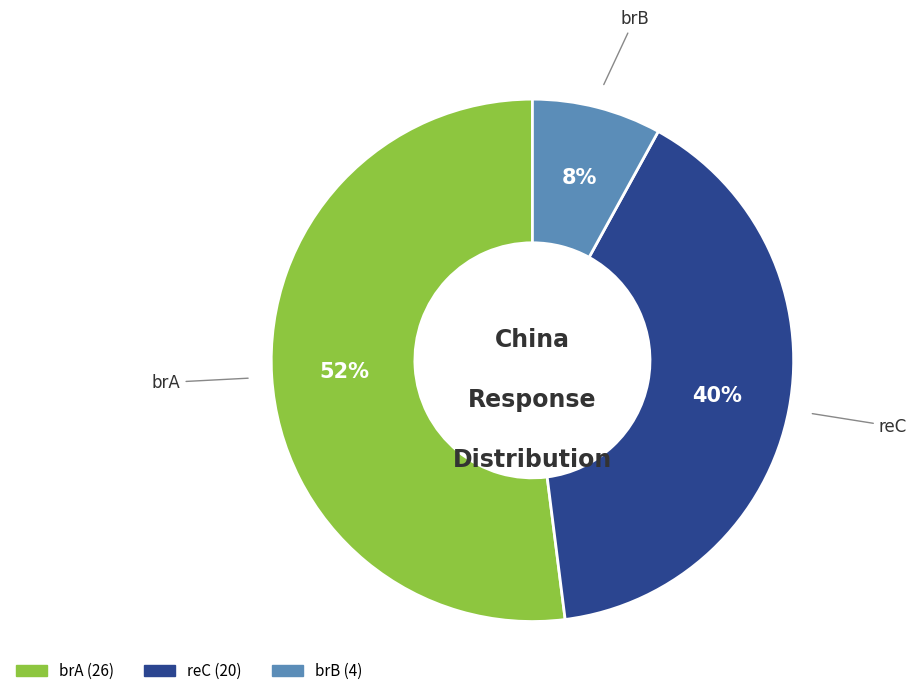

To the nearest percent, what is the combined percentage of reC and brA?

92%